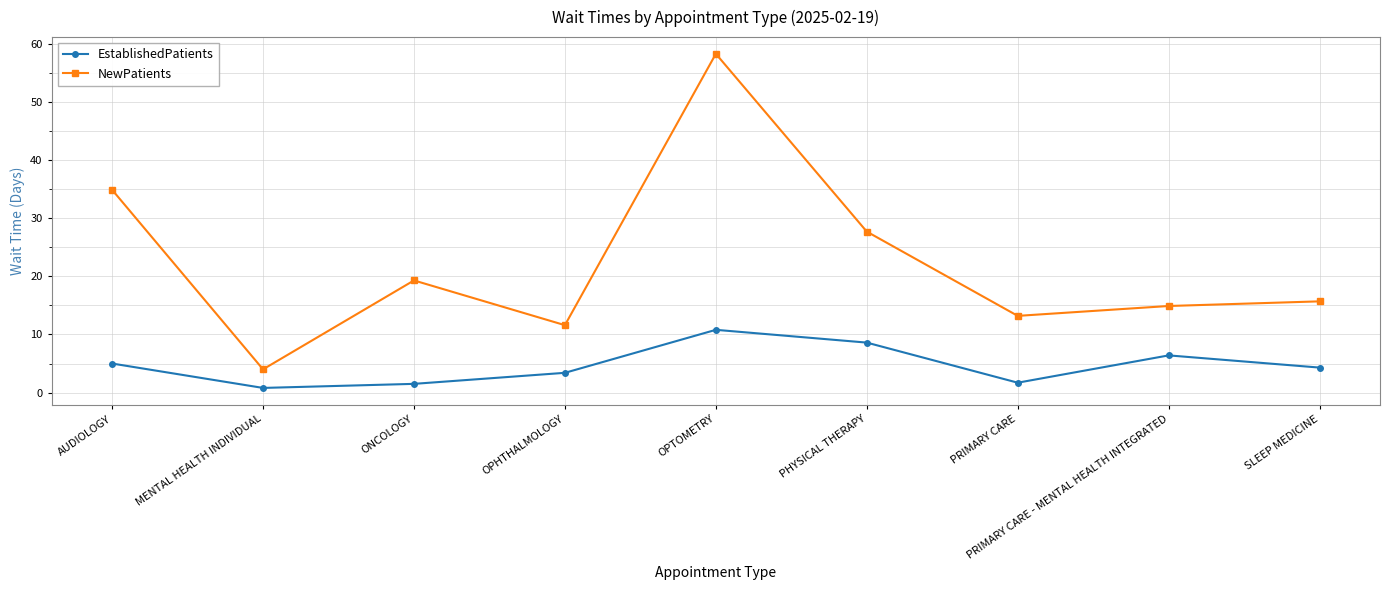

At PRIMARY CARE - MENTAL HEALTH INTEGRATED, list the series in order from smallest to largest.

EstablishedPatients, NewPatients